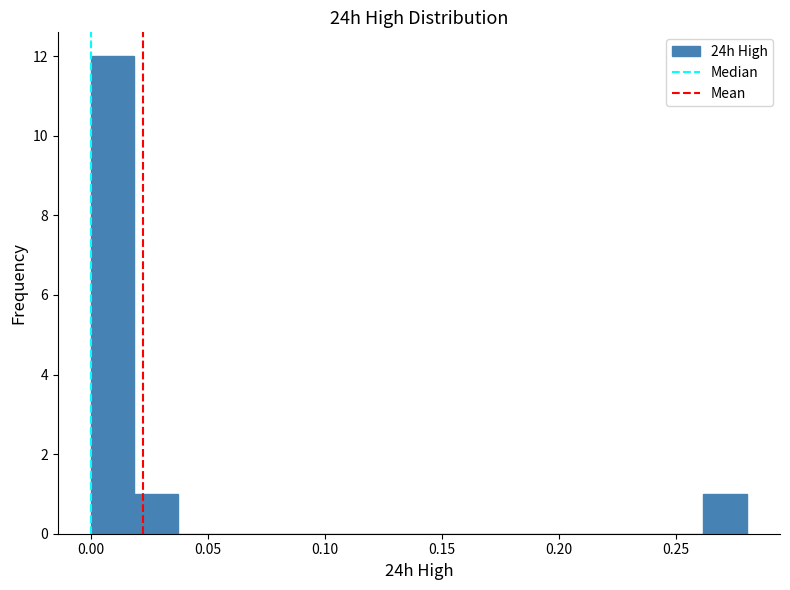

Around what value on the x-axis is the tallest bar? Give the approximate position of its centre, as read against the axis.

0.010